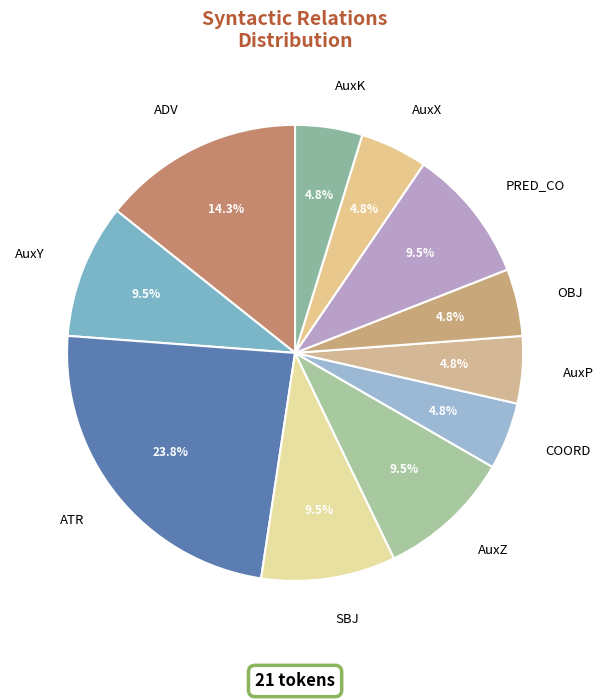

Count the number of slices in the pie.

11